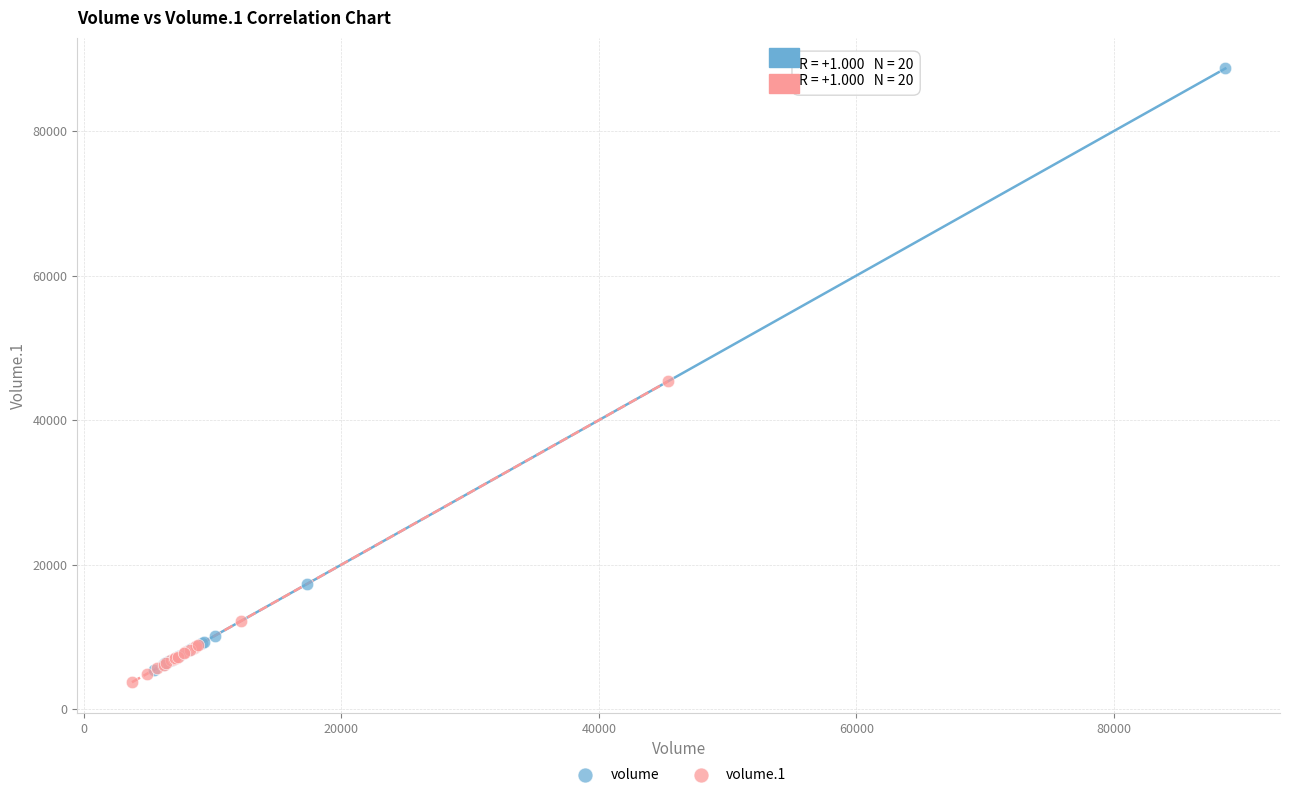

Which series contains the highest Y value?

volume